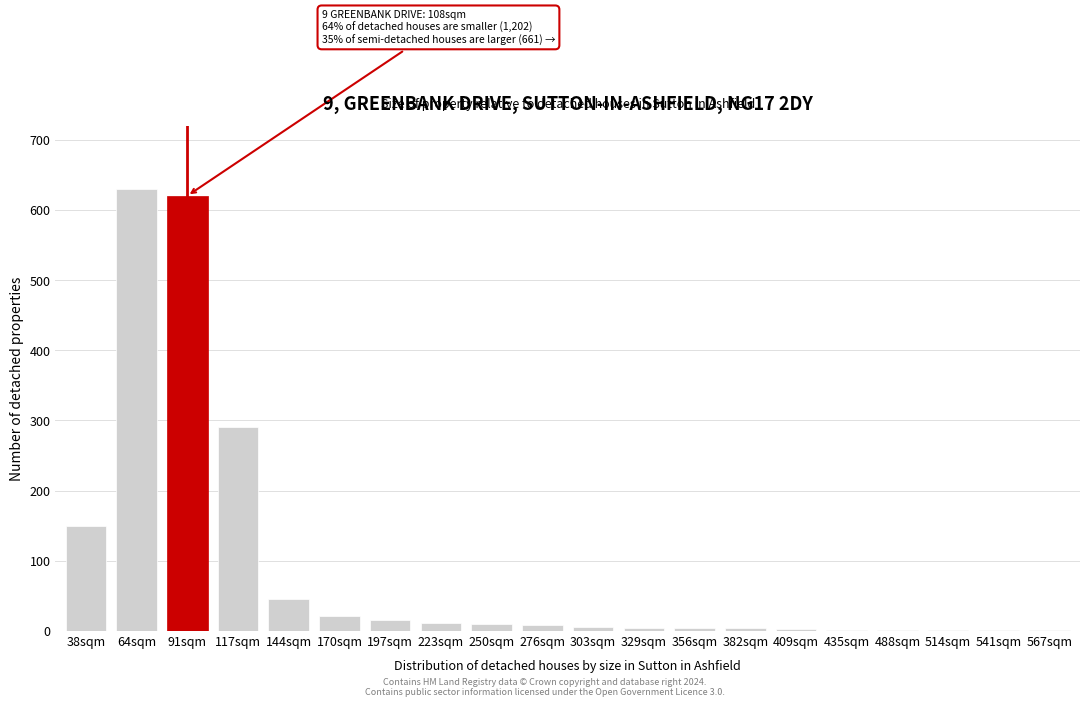

What is the maximum value shown in the chart?

630